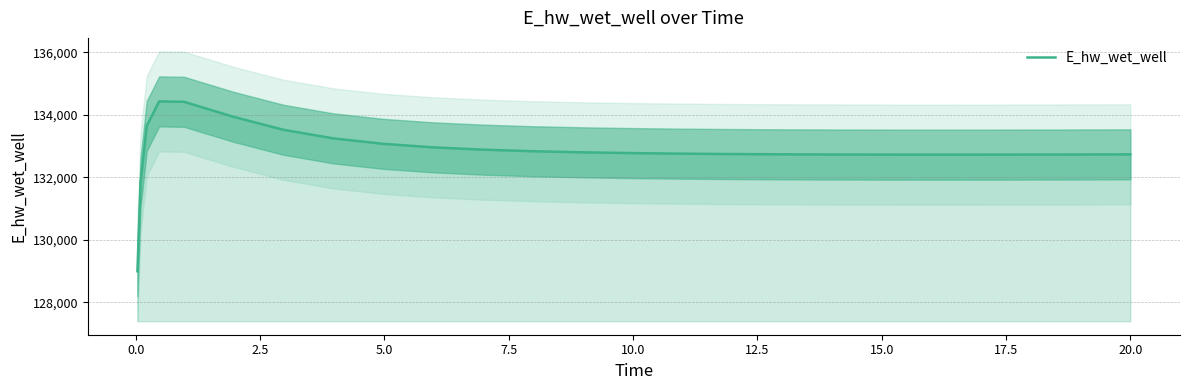

How many interior local peaks (higher than both neighbors) does the data have?

1